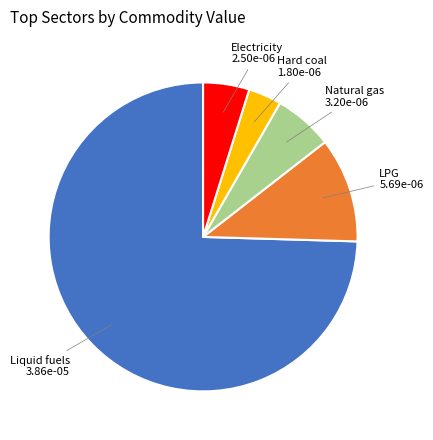

Is there a majority slice in this chart?

Yes